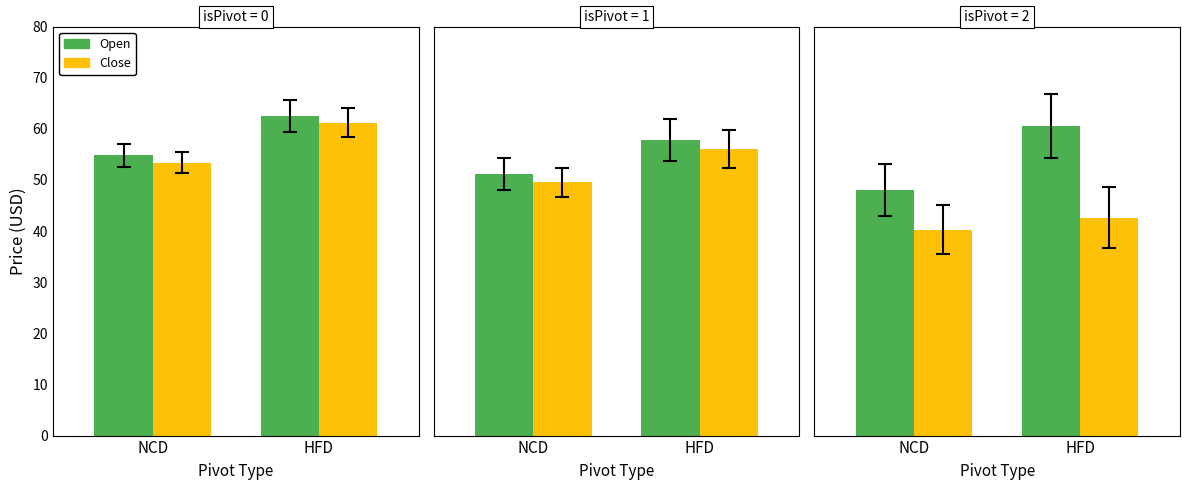

List the labels in order of Close value, largest first.

HFD, NCD